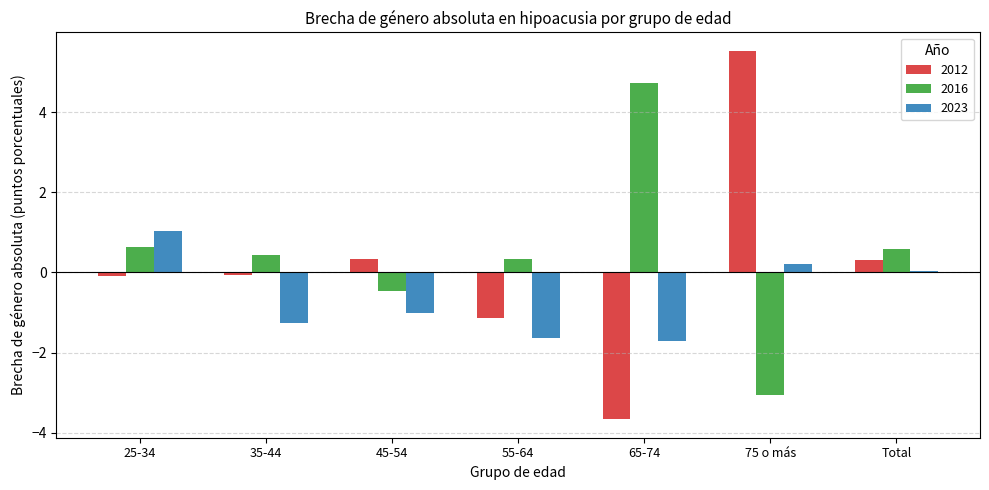

At which label does 2023 reach its peak?

25-34